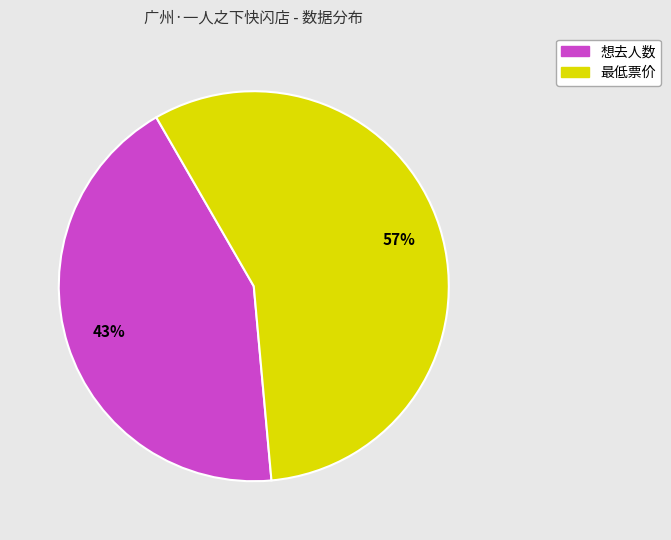

True or false: 最低票价 accounts for 43% of the total.

False